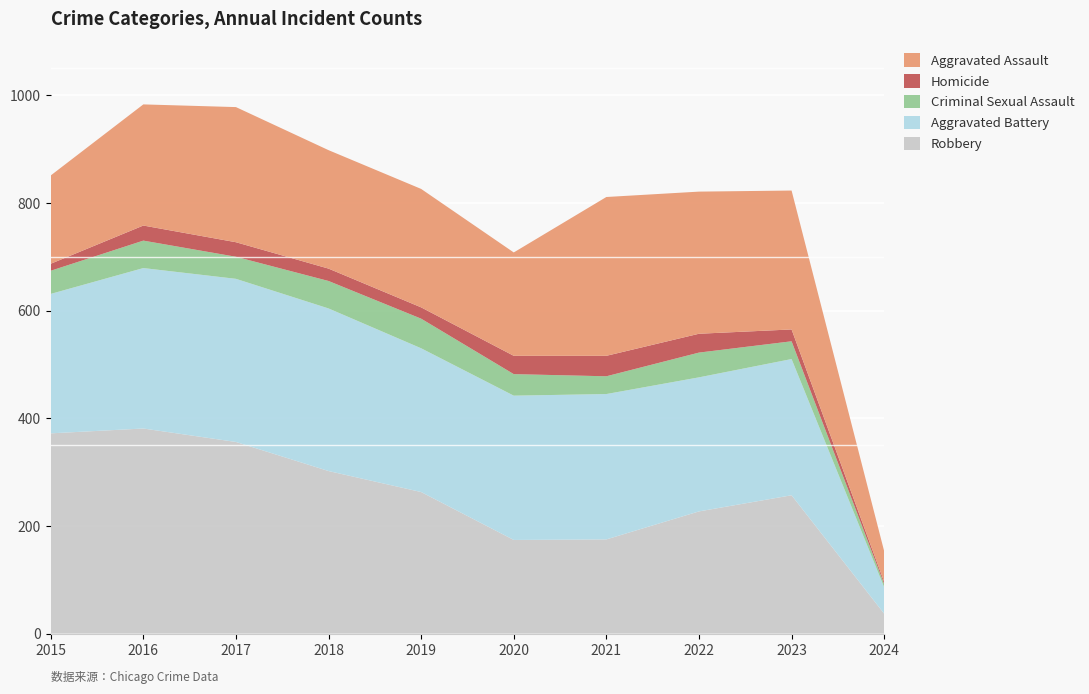

Reading left to right, list all the values displayed in this chart.

Aggravated Assault: 2015=164	2016=225	2017=251	2018=220	2019=220	2020=192	2021=295	2022=264	2023=258	2024=57
Aggravated Battery: 2015=259	2016=298	2017=303	2018=302	2019=267	2020=268	2021=270	2022=249	2023=253	2024=49
Criminal Sexual Assault: 2015=43	2016=51	2017=41	2018=51	2019=55	2020=40	2021=33	2022=46	2023=33	2024=6
Homicide: 2015=13	2016=28	2017=27	2018=23	2019=21	2020=34	2021=38	2022=35	2023=22	2024=4
Robbery: 2015=372	2016=381	2017=356	2018=302	2019=263	2020=174	2021=175	2022=227	2023=257	2024=37